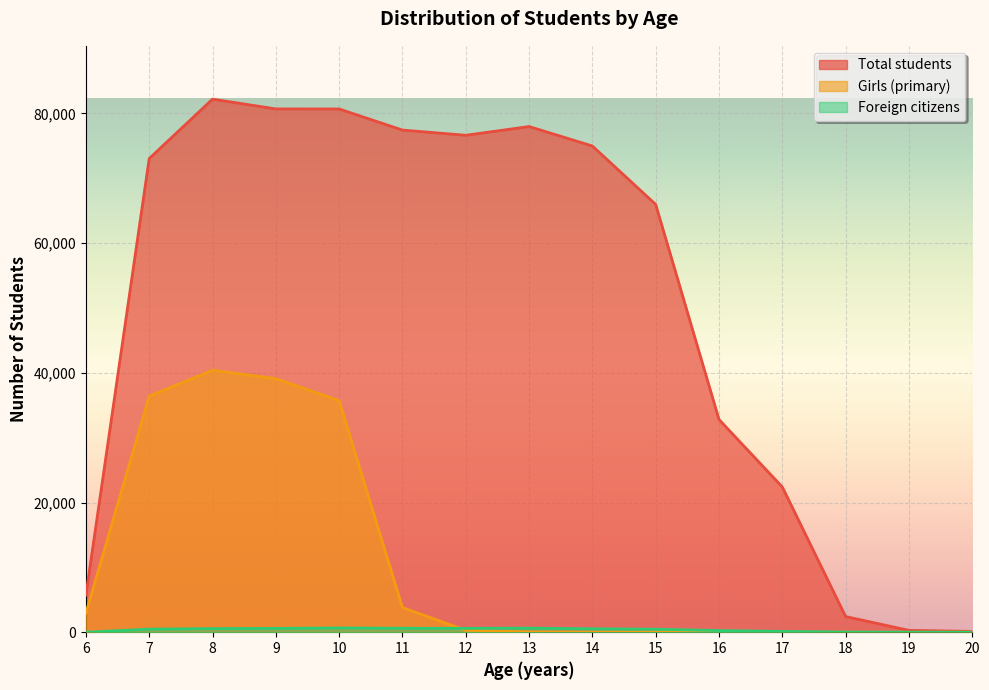

Does the chart display data point markers on the line(s)?

No